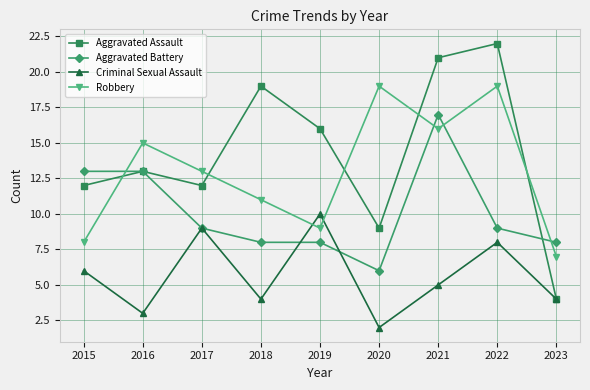

Reading left to right, transcribe all the data shown in this chart.

Aggravated Assault: 2015=12	2016=13	2017=12	2018=19	2019=16	2020=9	2021=21	2022=22	2023=4
Aggravated Battery: 2015=13	2016=13	2017=9	2018=8	2019=8	2020=6	2021=17	2022=9	2023=8
Criminal Sexual Assault: 2015=6	2016=3	2017=9	2018=4	2019=10	2020=2	2021=5	2022=8	2023=4
Robbery: 2015=8	2016=15	2017=13	2018=11	2019=9	2020=19	2021=16	2022=19	2023=7